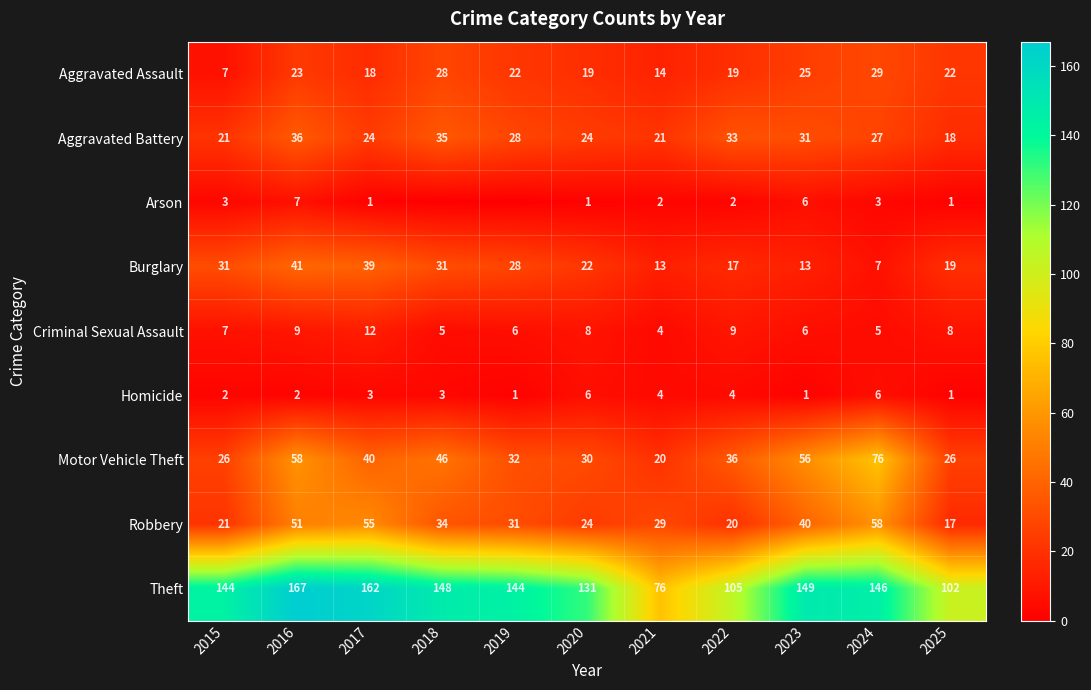

How many data points in Criminal Sexual Assault are less than 7?

5